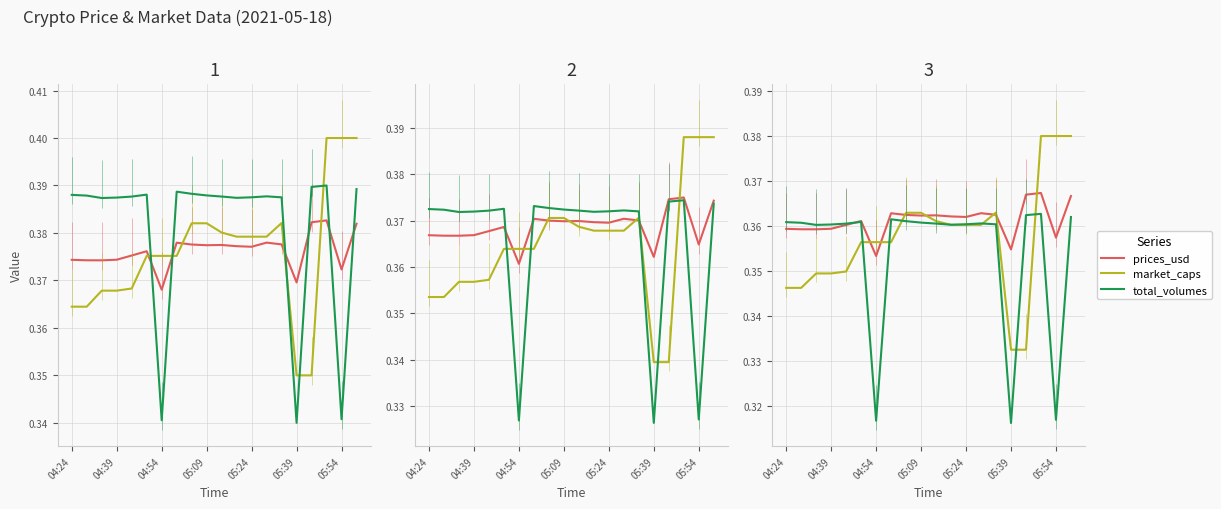

Reading left to right, extract all data points from this chart.

prices_usd: 0.4	0.4	0.4	0.4	0.4	0.4	0.4	0.4	0.4	0.4	0.4	0.4	0.4	0.4	0.4	0.4	0.4	0.4	0.4	0.4
market_caps: 0.3	0.3	0.3	0.3	0.3	0.4	0.4	0.4	0.4	0.4	0.4	0.4	0.4	0.4	0.4	0.3	0.3	0.4	0.4	0.4
total_volumes: 0.4	0.4	0.4	0.4	0.4	0.4	0.3	0.4	0.4	0.4	0.4	0.4	0.4	0.4	0.4	0.3	0.4	0.4	0.3	0.4